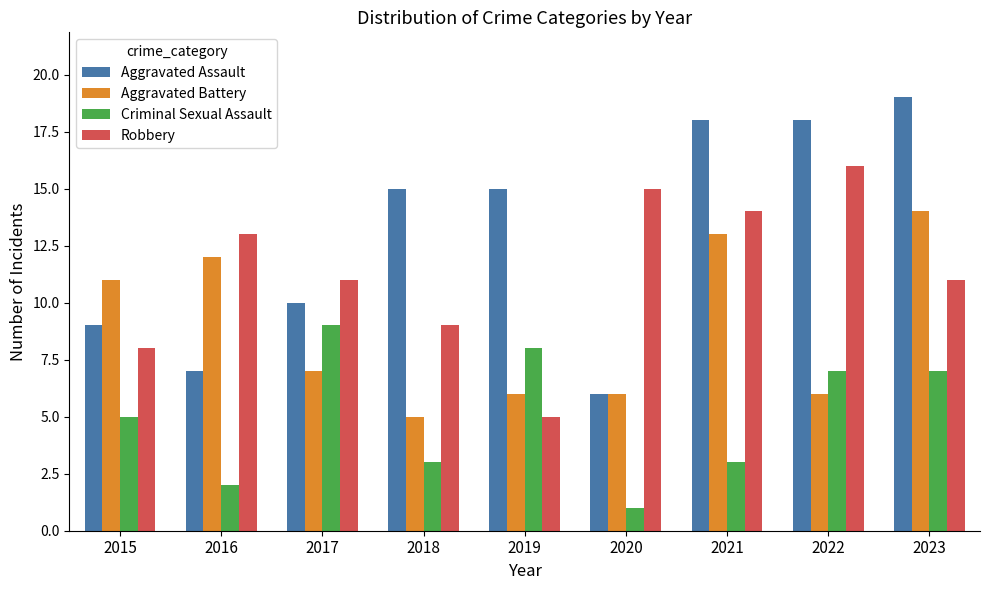

Rank the series by their maximum value, from lowest to highest.

Criminal Sexual Assault, Aggravated Battery, Robbery, Aggravated Assault